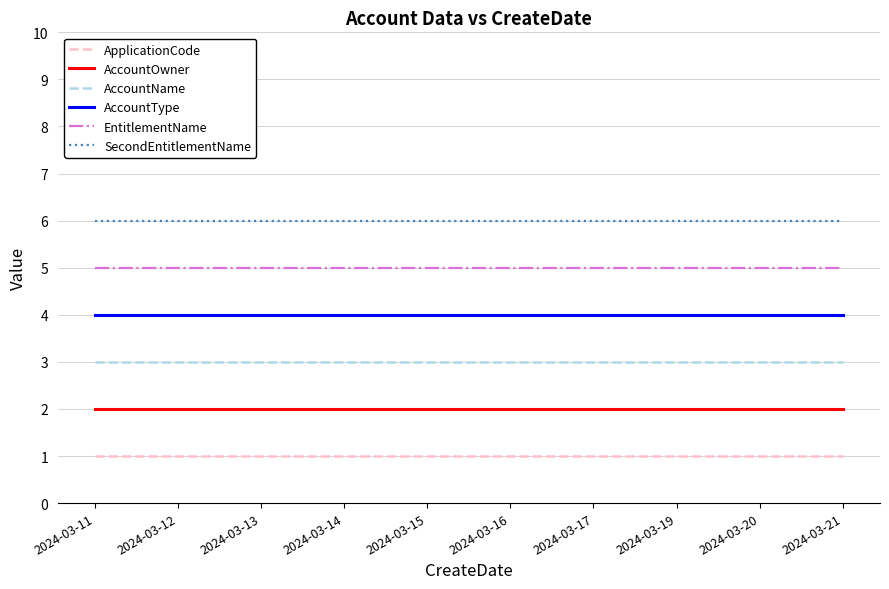

Is the value of AccountOwner at 2024-03-14 greater than the value of AccountType at 2024-03-16?

No